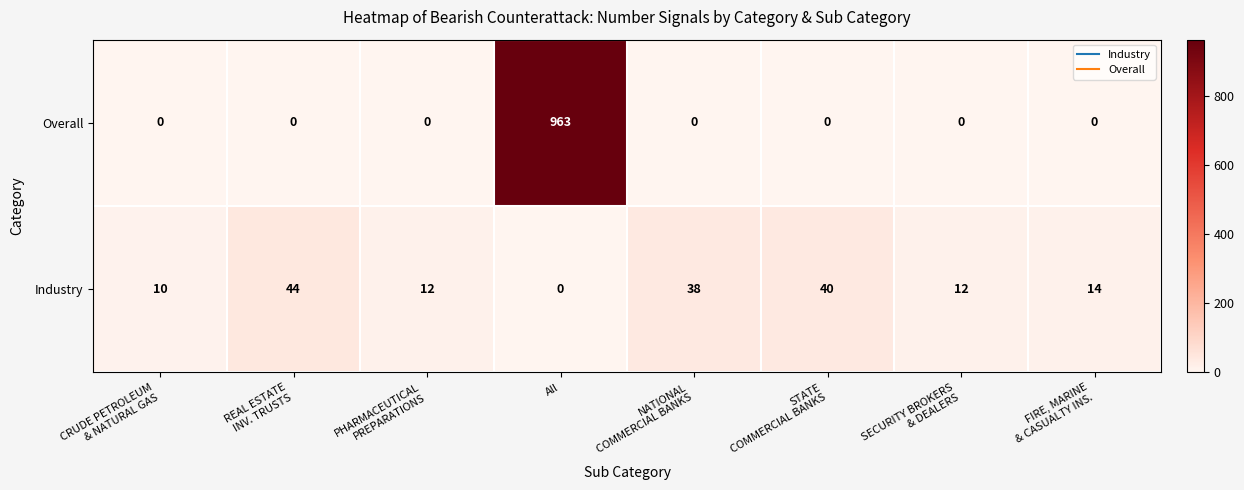

True or false: Overall has a value of 963 at All.

True